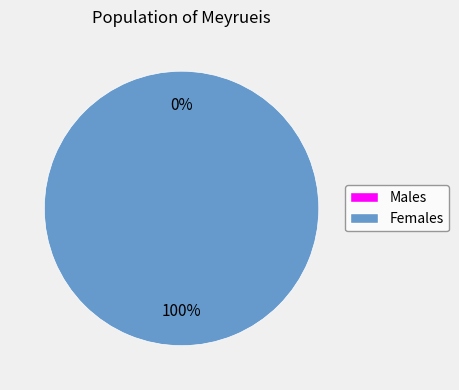

Do 0 and 1 together represent more than half of the pie?

Yes